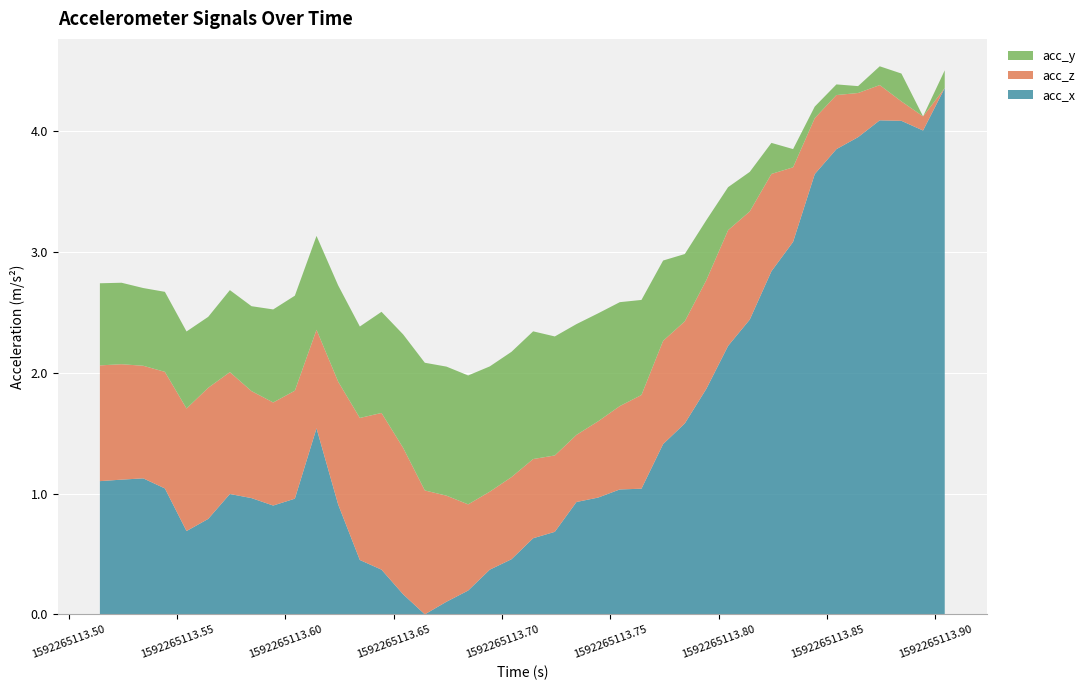

What is the maximum value for acc_x?

4.4